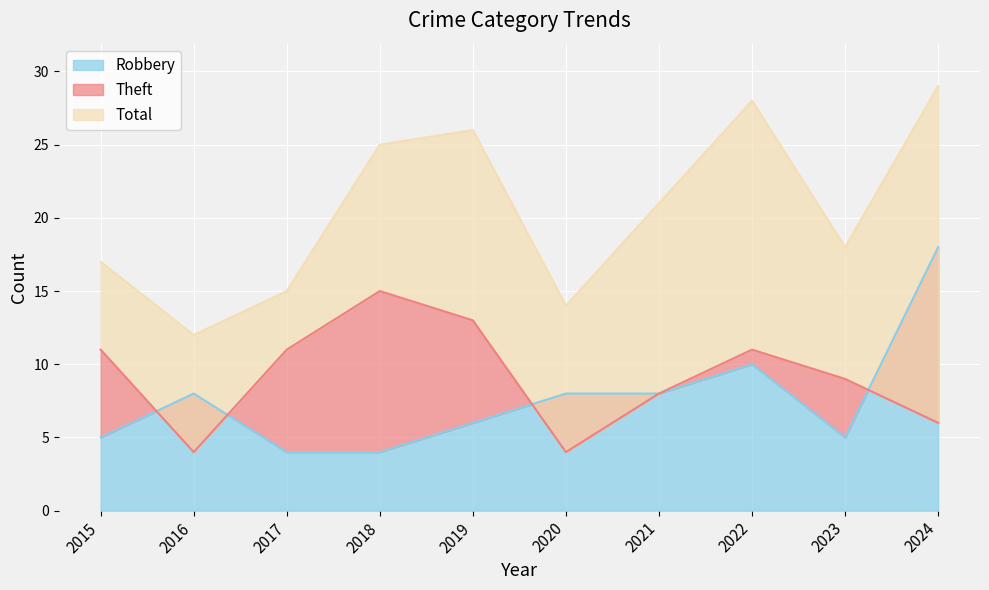

Reading left to right, transcribe all the data shown in this chart.

Robbery: 2015=5	2016=8	2017=4	2018=4	2019=6	2020=8	2021=8	2022=10	2023=5	2024=18
Theft: 2015=11	2016=4	2017=11	2018=15	2019=13	2020=4	2021=8	2022=11	2023=9	2024=6
Total: 2015=17	2016=12	2017=15	2018=25	2019=26	2020=14	2021=21	2022=28	2023=18	2024=29